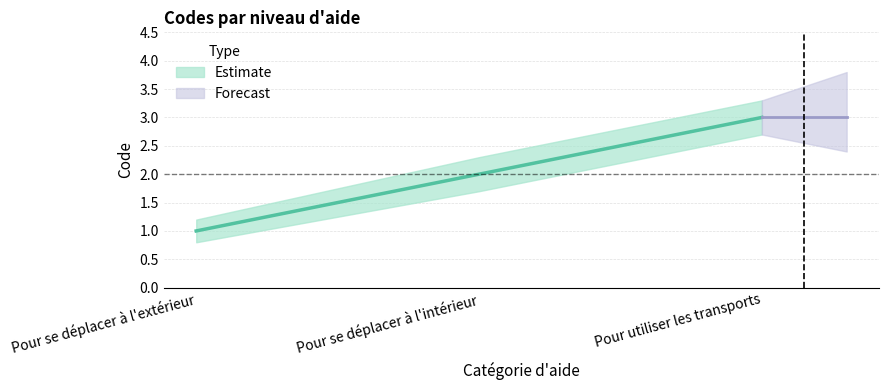

What is the approximate value of Code at Pour se déplacer à l'intérieur?

2.0